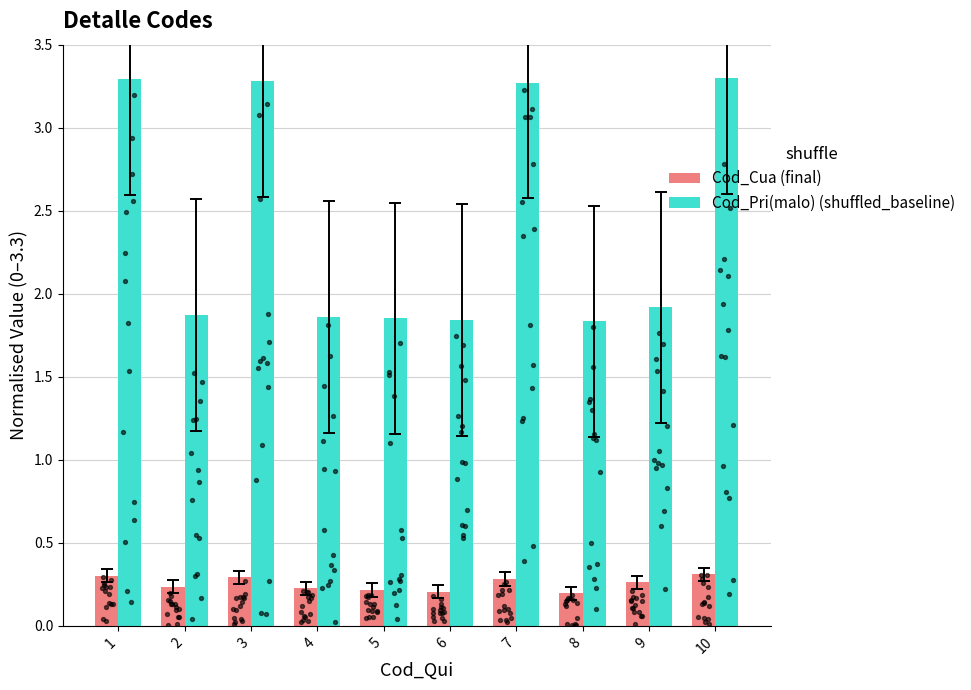

Which series has the widest spread of Y values?

Cod_Pri(malo) (shuffled_baseline)